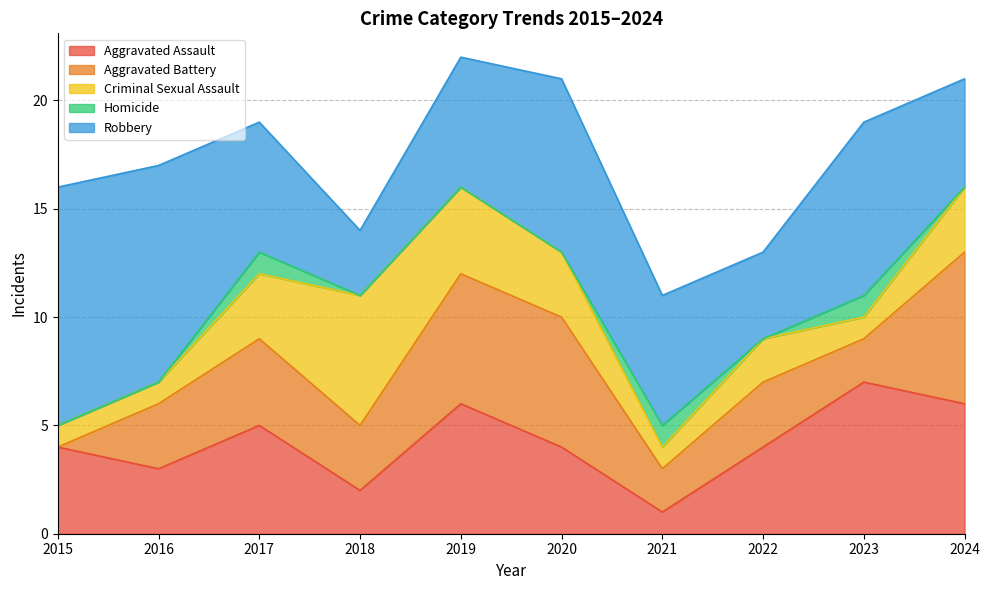

What is the spread (max minus min) of values at 2022?

4